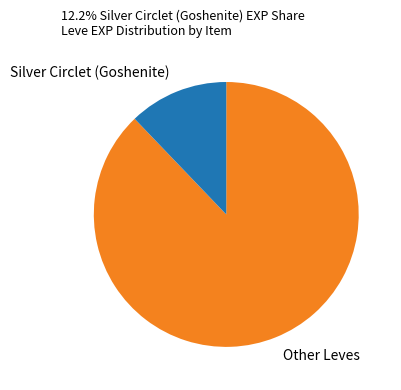

Combined, do Other Leves and Silver Circlet (Goshenite) account for over 50%?

Yes